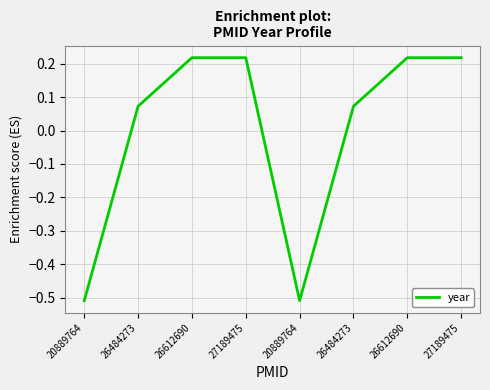

Does the chart have visible grid lines?

Yes